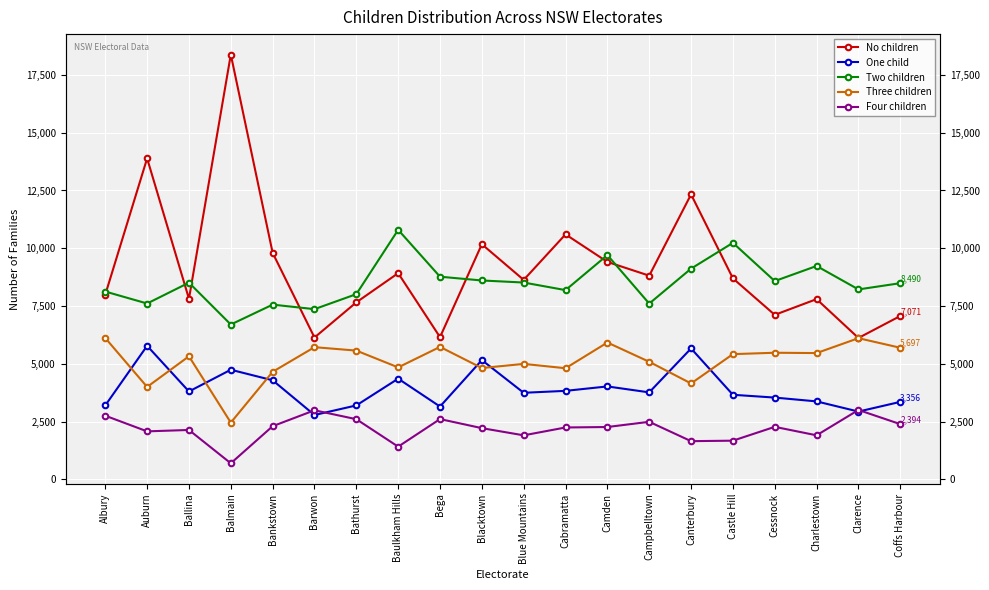

Count the number of categories in the chart.

20